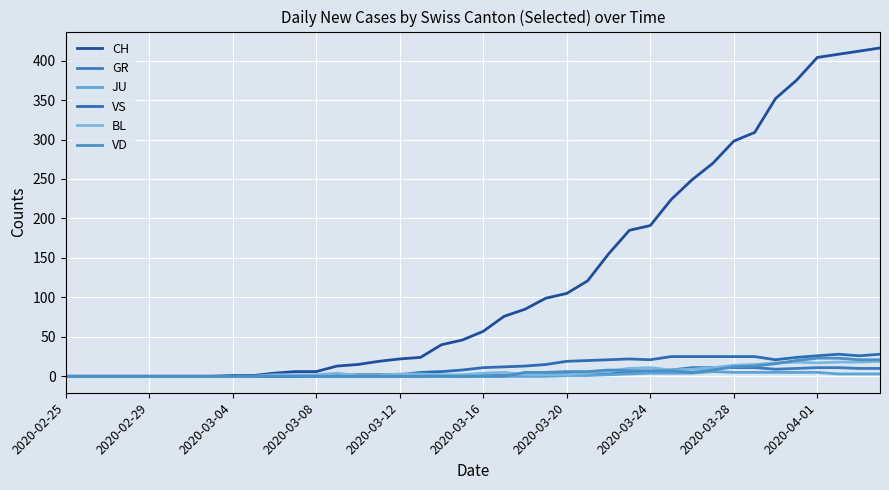

True or false: CH and VD cross at least once.

False